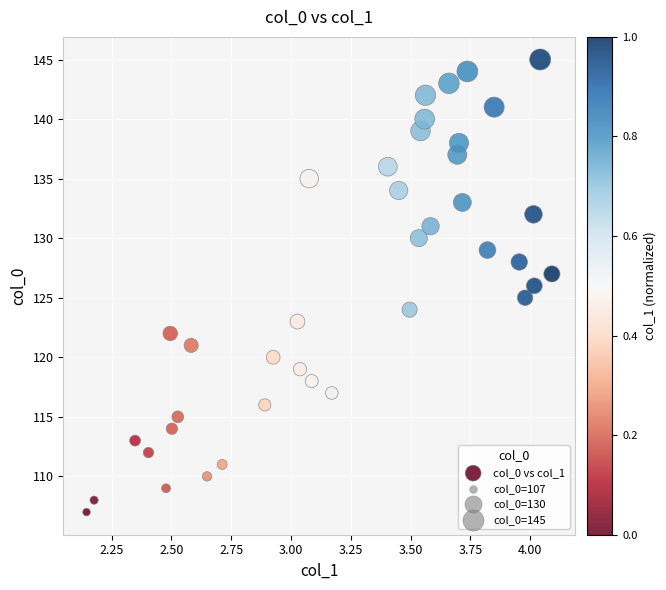

What is the range of Y values (max minus min)?

38